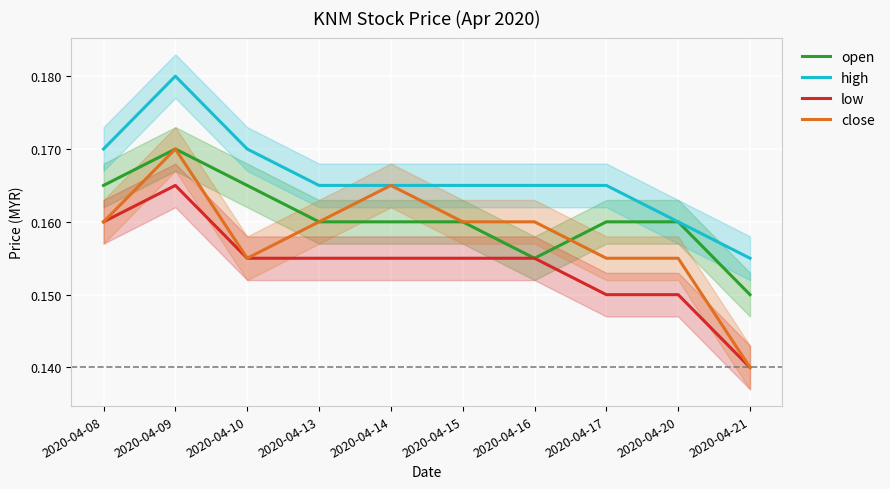

Rank the categories by high value from highest to lowest.

2020-04-09, 2020-04-08, 2020-04-10, 2020-04-13, 2020-04-14, 2020-04-15, 2020-04-16, 2020-04-17, 2020-04-20, 2020-04-21